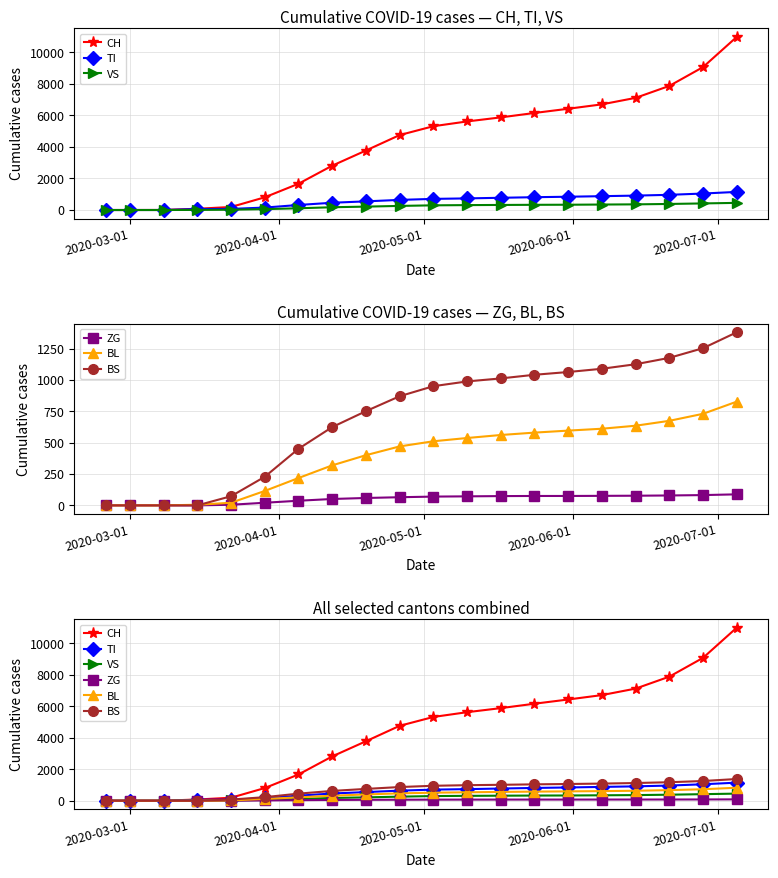

How many lines are shown in the chart?

6